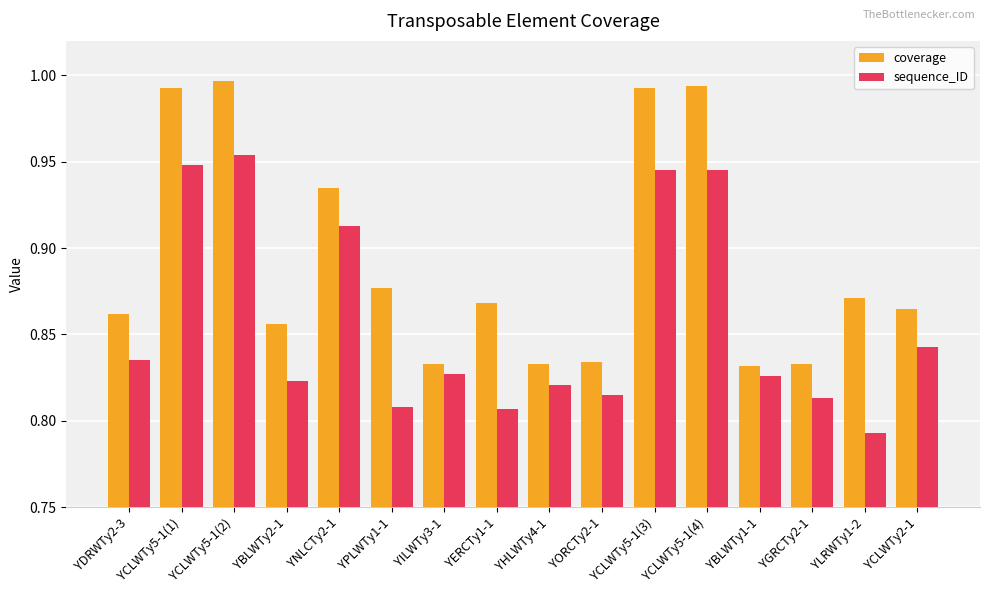

Which label corresponds to the smallest value in the chart?

YLRWTy1-2